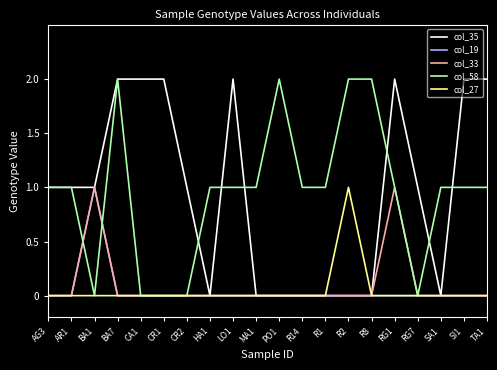

Is the value of col_33 at AG3 greater than the value of col_58 at TA1?

No